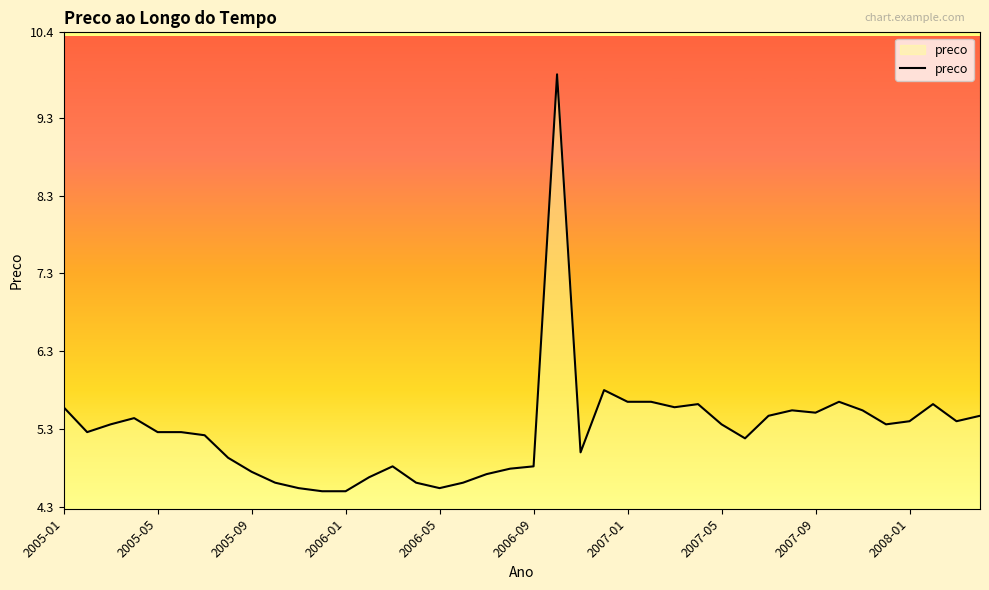

What is the minimum value shown in the chart?

4.5